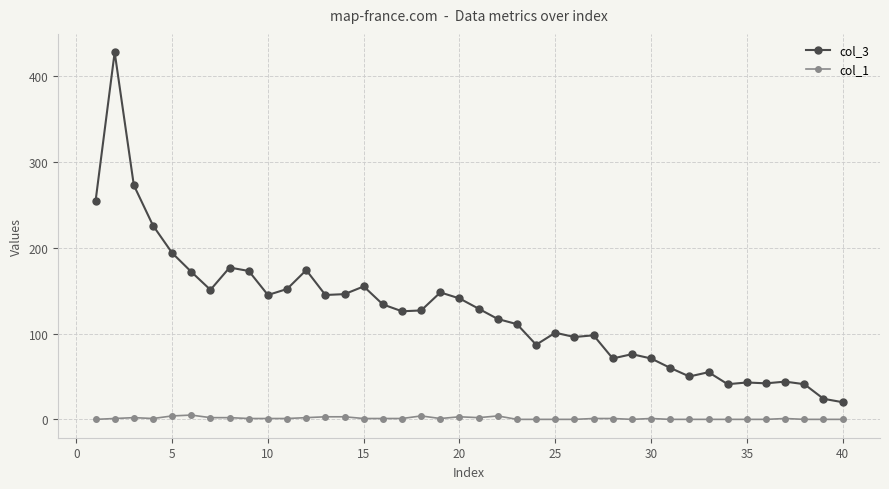

Which series has the largest total across all categories?

col_3